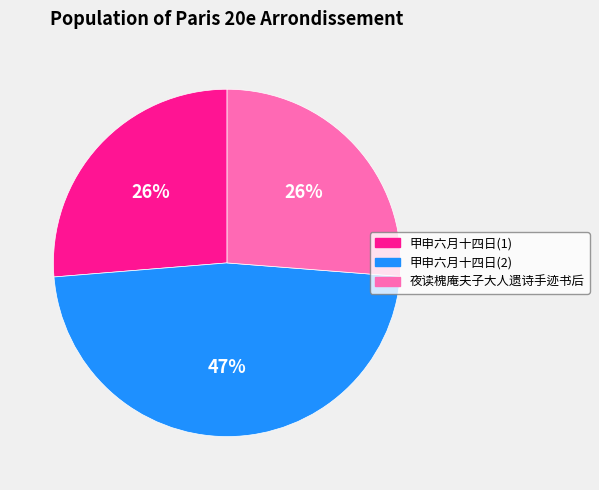

Count the number of slices in the pie.

3